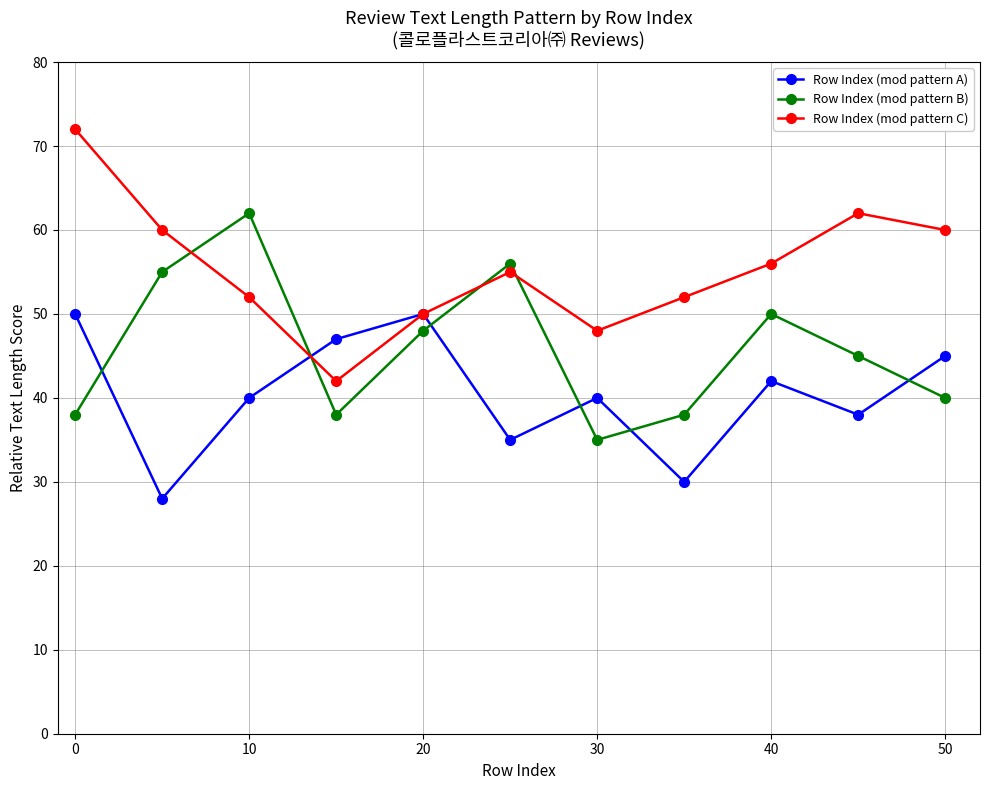

Reading left to right, extract all data points from this chart.

Row Index (mod pattern A): 50	28	40	47	50	35	40	30	42	38	45
Row Index (mod pattern B): 38	55	62	38	48	56	35	38	50	45	40
Row Index (mod pattern C): 72	60	52	42	50	55	48	52	56	62	60